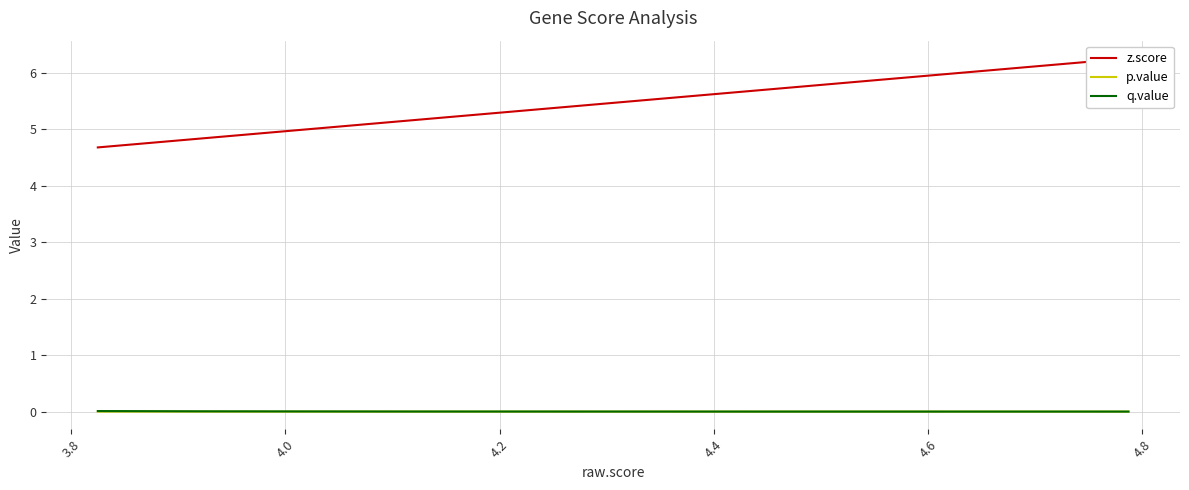

How many values in p.value are above zero?

7